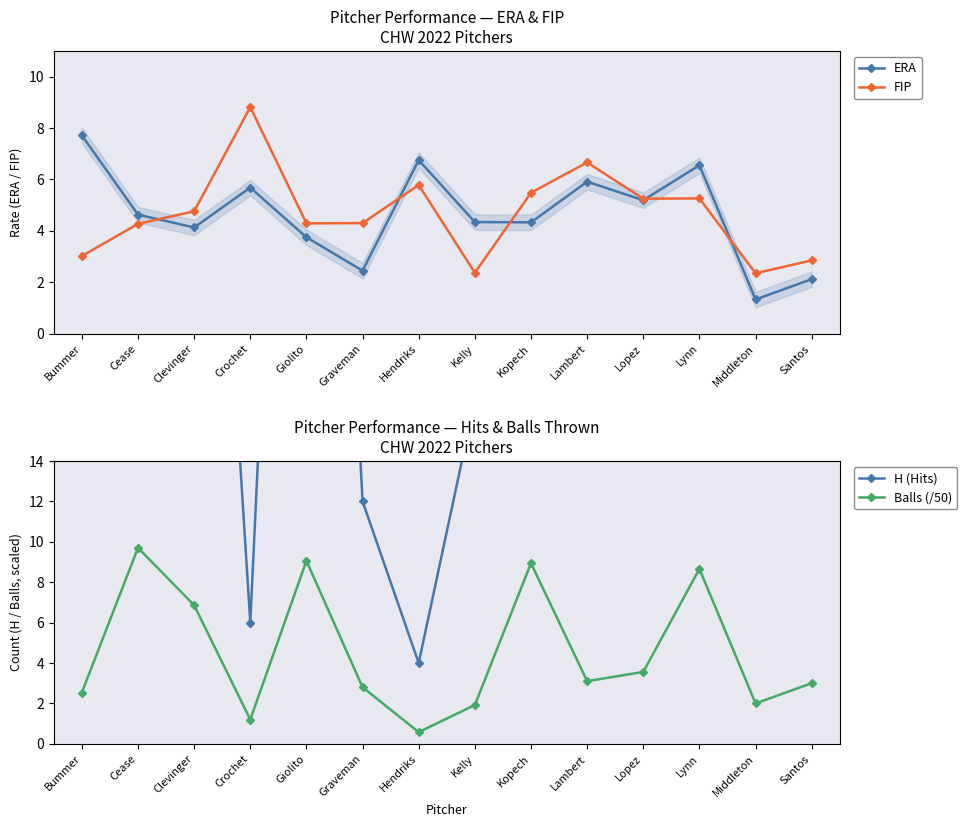

Which series ends up on top after the final intersection of ERA and FIP?

FIP